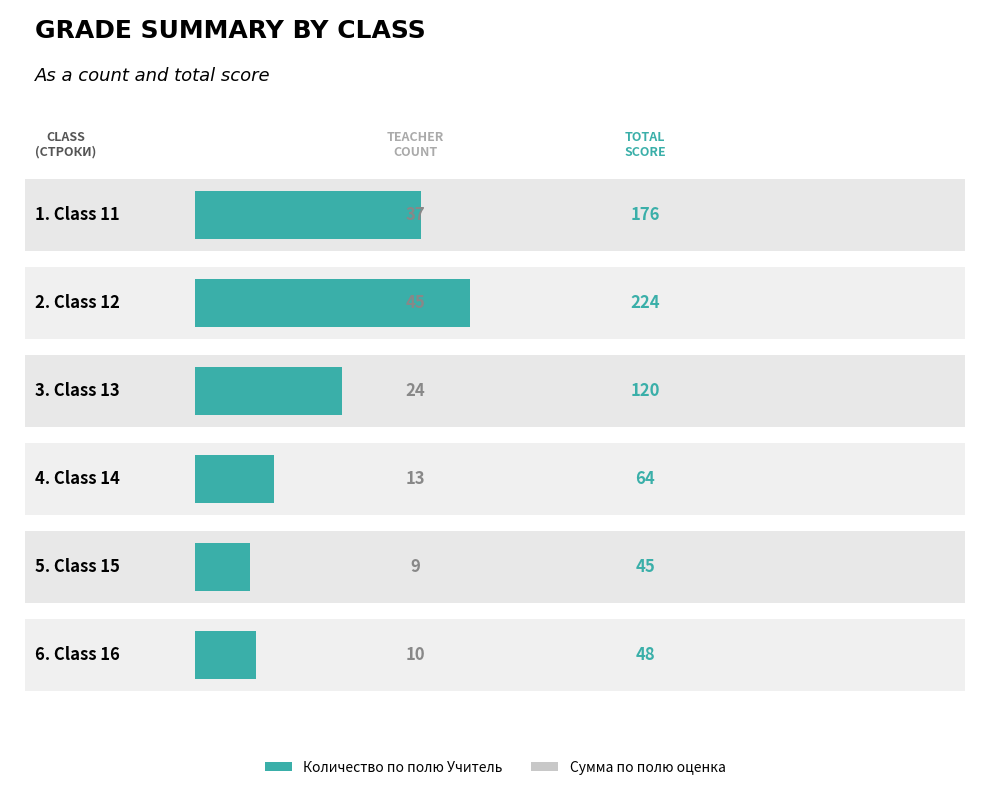

What is the maximum value for Сумма по полю оценка?

224